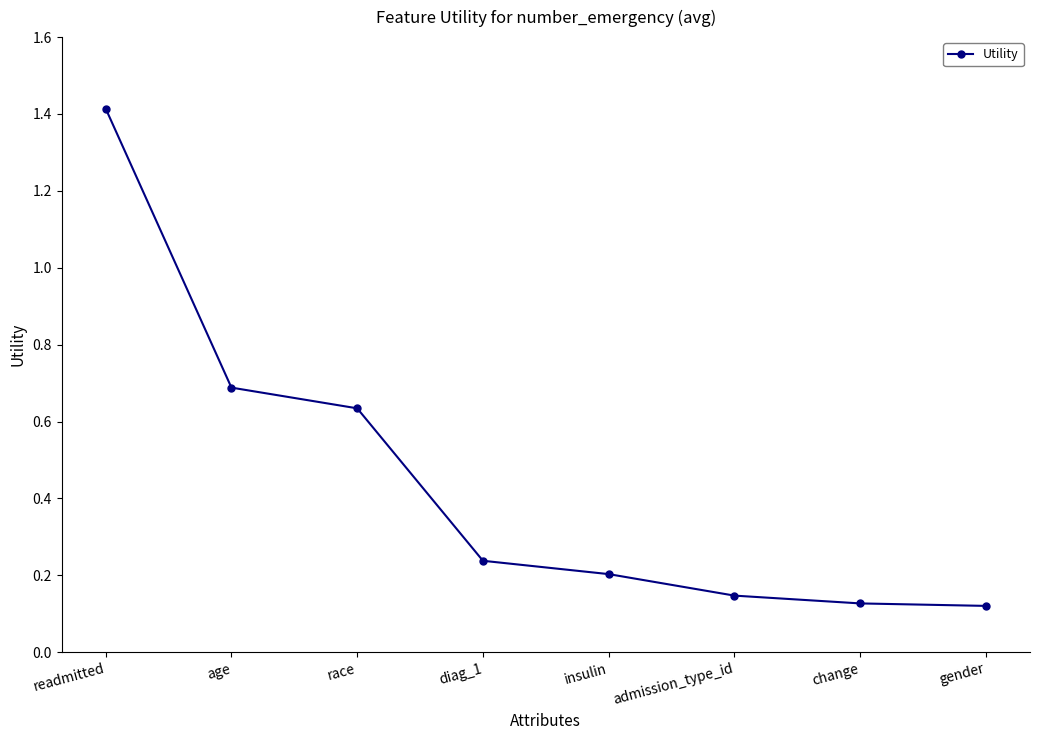

Which has a higher value, age or insulin?

age